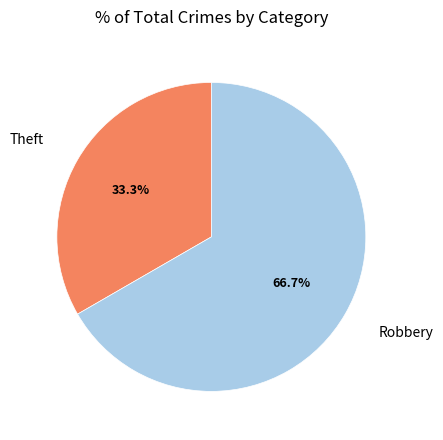

How many segments does this pie chart have?

2